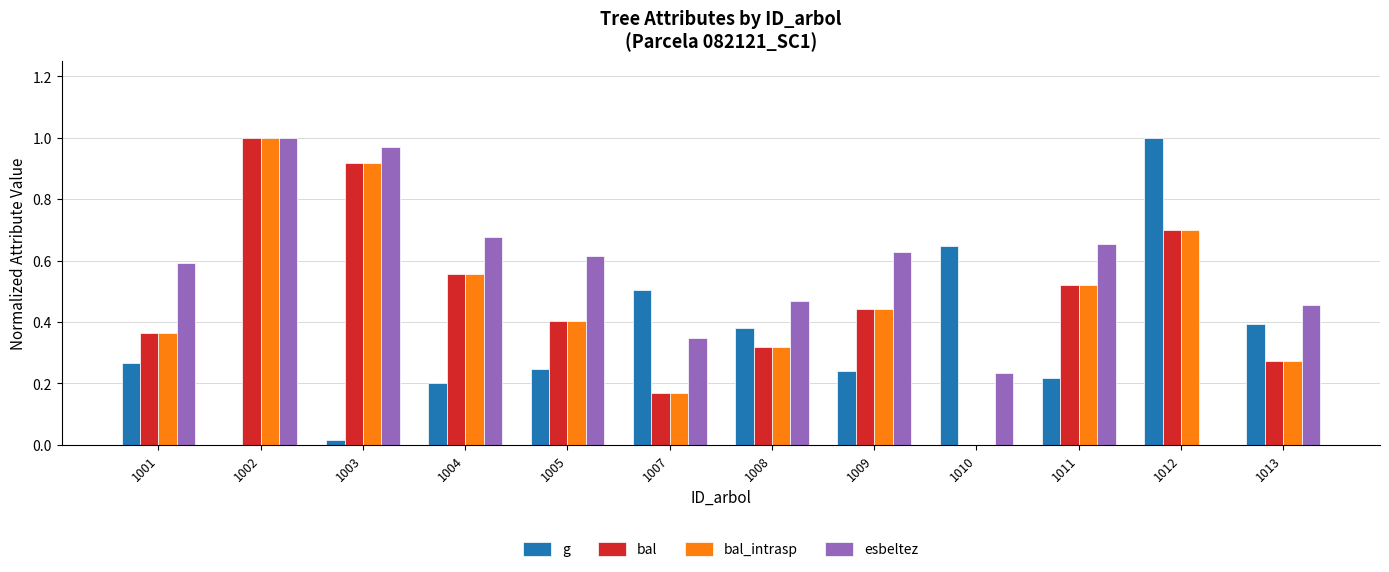

Which category has the highest value in the bal series?

1002